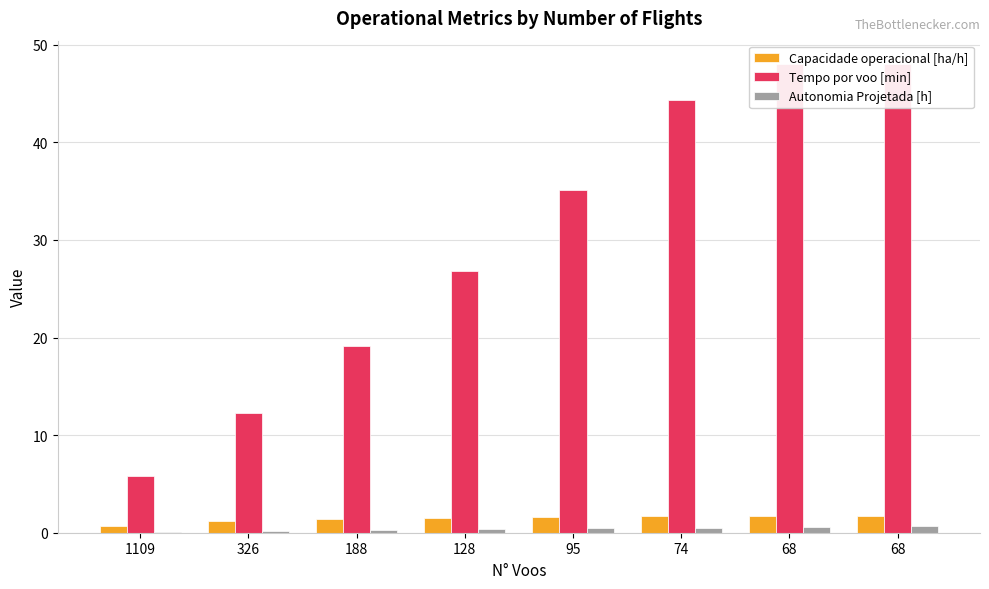

At which label does Autonomia Projetada [h] reach its peak?

68